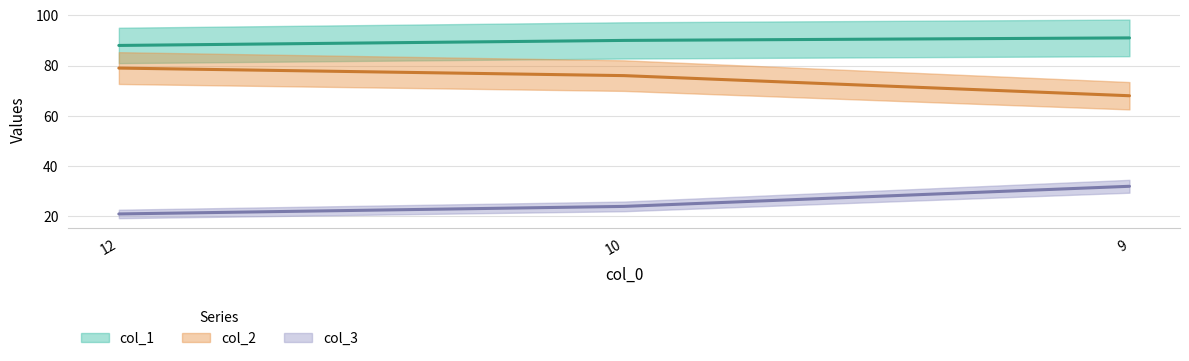

What is the difference between the maximum and minimum values in the col_3 series?

11